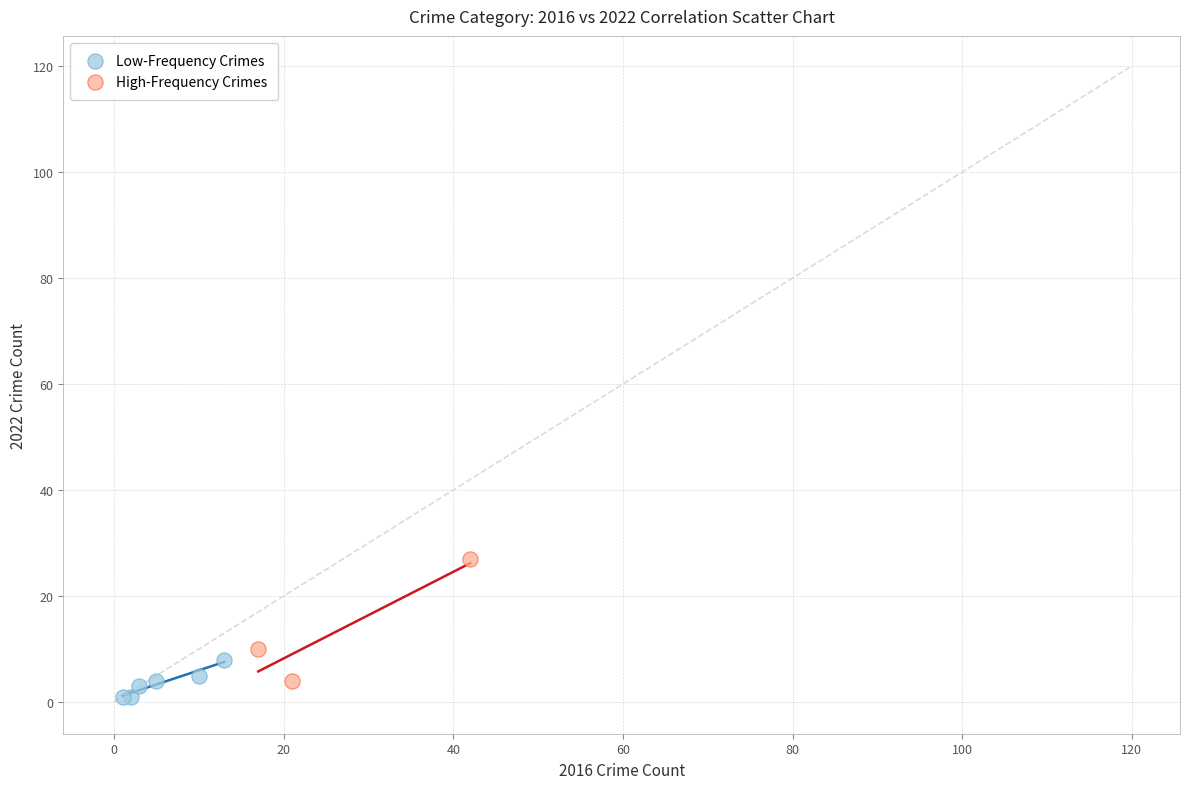

Which series has the widest spread of Y values?

High-Frequency Crimes